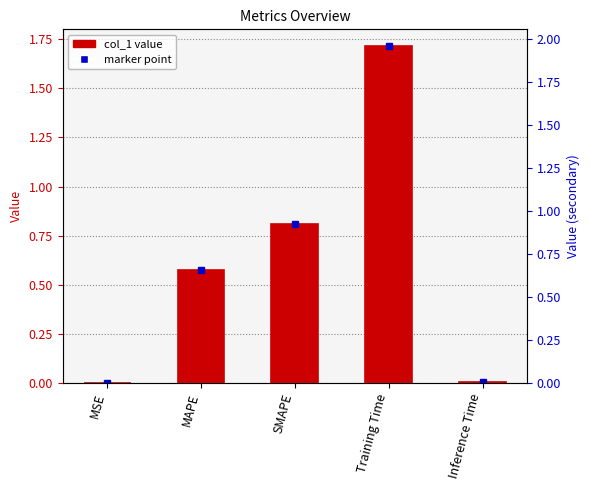

Reading left to right, list all the values displayed in this chart.

MSE=0.0	MAPE=0.6	SMAPE=0.8	Training Time=1.7	Inference Time=0.0